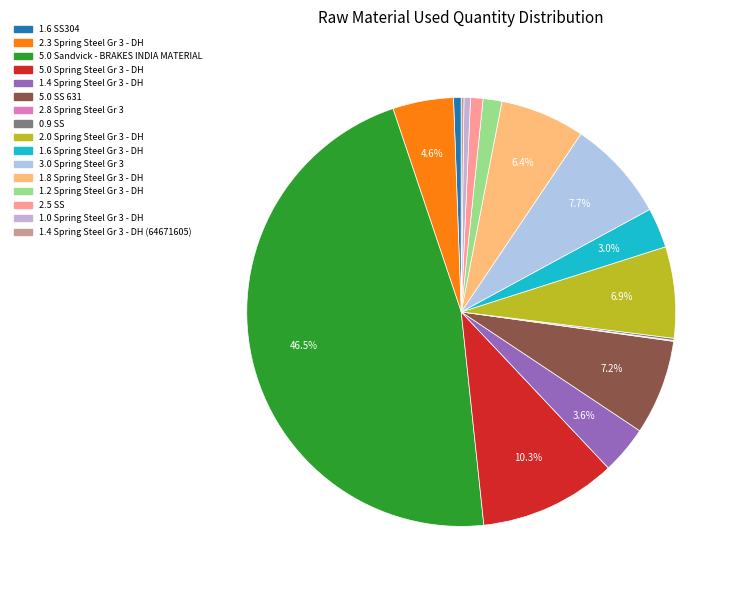

What is the largest slice in the pie chart?

5.0 Sandvick - BRAKES INDIA MATERIAL